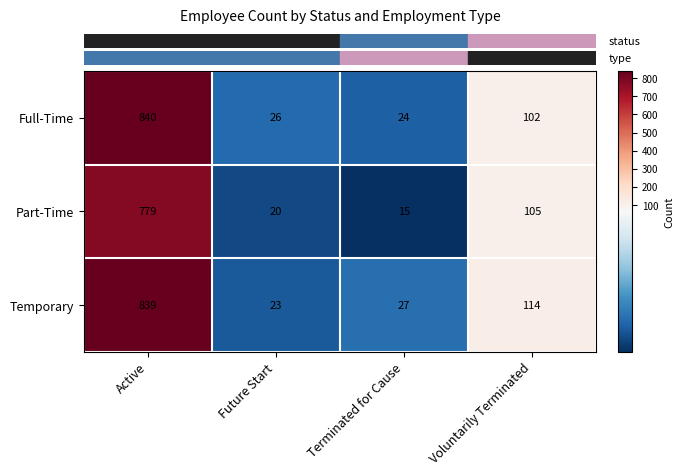

At Voluntarily Terminated, list the series in order from smallest to largest.

Full-Time, Part-Time, Temporary